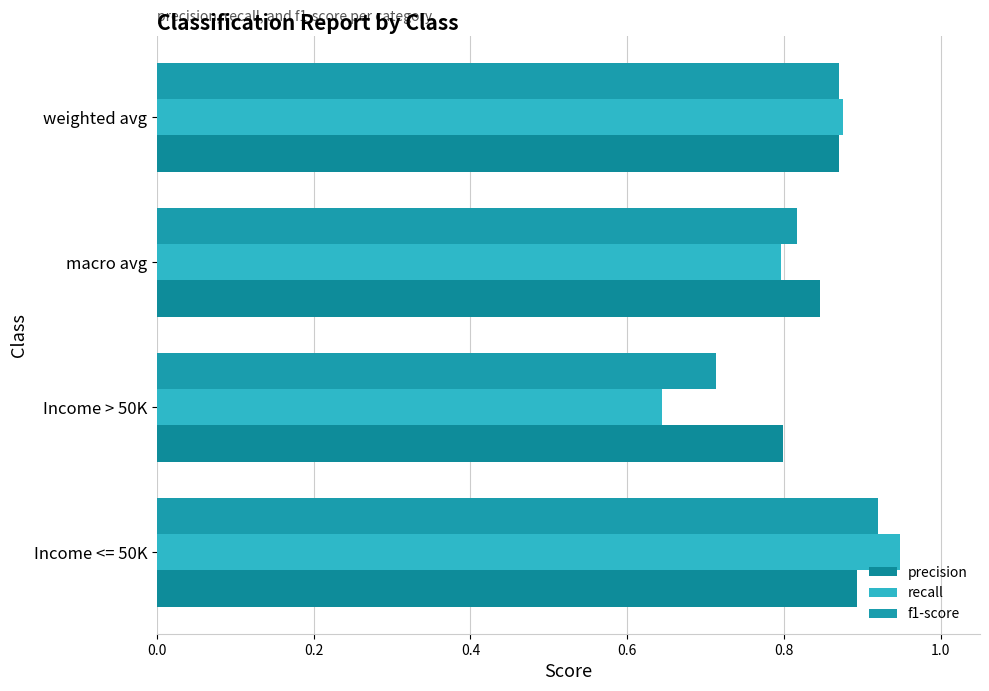

Which series has the widest spread of values?

recall